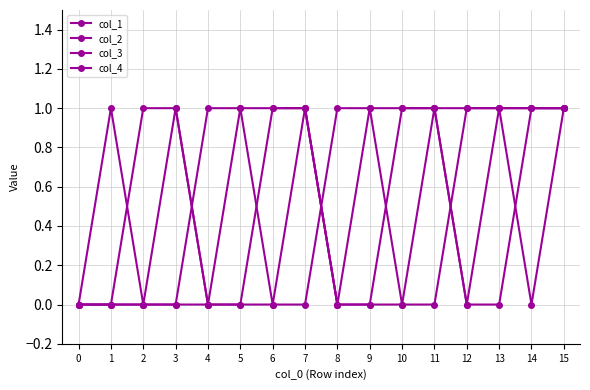

Reading right to left, list all the values displayed in this chart.

col_1: 15=1	14=1	13=1	12=1	11=1	10=1	9=1	8=1	7=0	6=0	5=0	4=0	3=0	2=0	1=0	0=0
col_2: 15=1	14=1	13=1	12=1	11=0	10=0	9=0	8=0	7=1	6=1	5=1	4=1	3=0	2=0	1=0	0=0
col_3: 15=1	14=1	13=0	12=0	11=1	10=1	9=0	8=0	7=1	6=1	5=0	4=0	3=1	2=1	1=0	0=0
col_4: 15=1	14=0	13=1	12=0	11=1	10=0	9=1	8=0	7=1	6=0	5=1	4=0	3=1	2=0	1=1	0=0